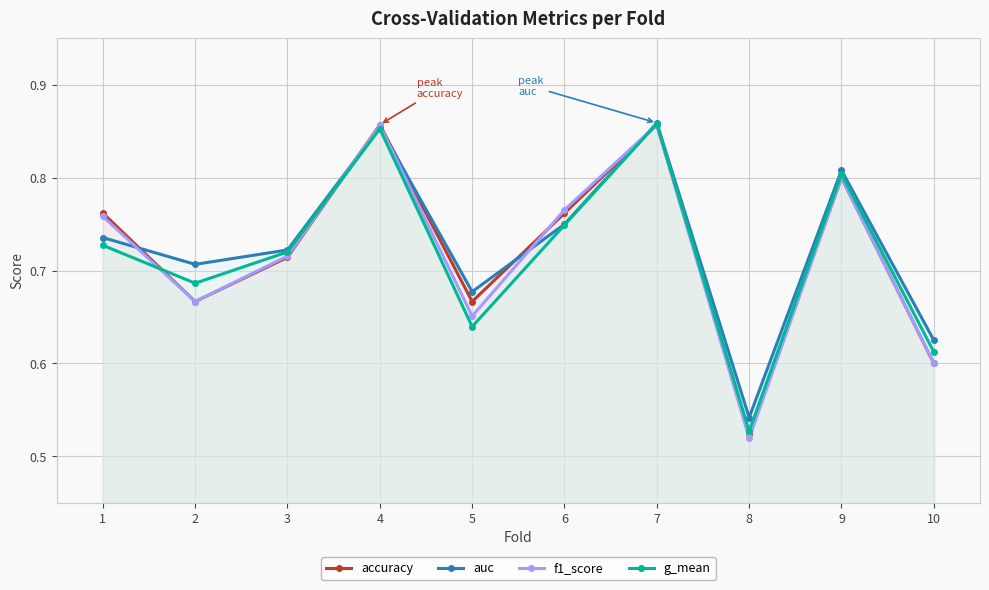

What is the difference between the second highest and minimum values in the f1_score series?

0.3